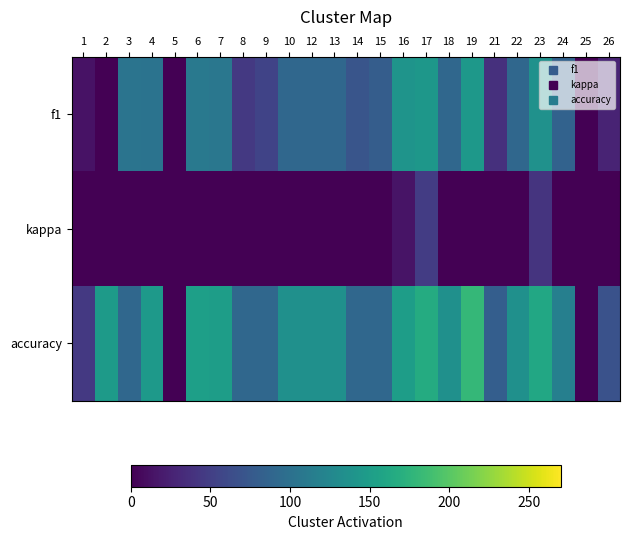

Rank the series at 3 from lowest to highest value.

kappa, accuracy, f1